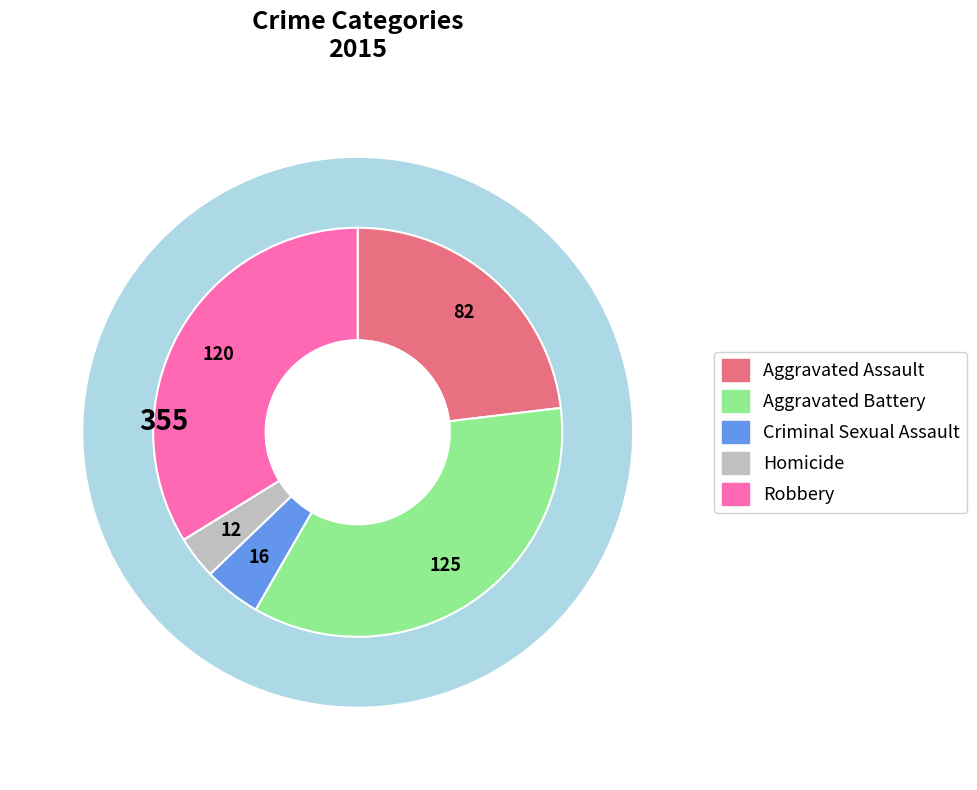

What is the largest slice in the pie chart?

Aggravated Battery